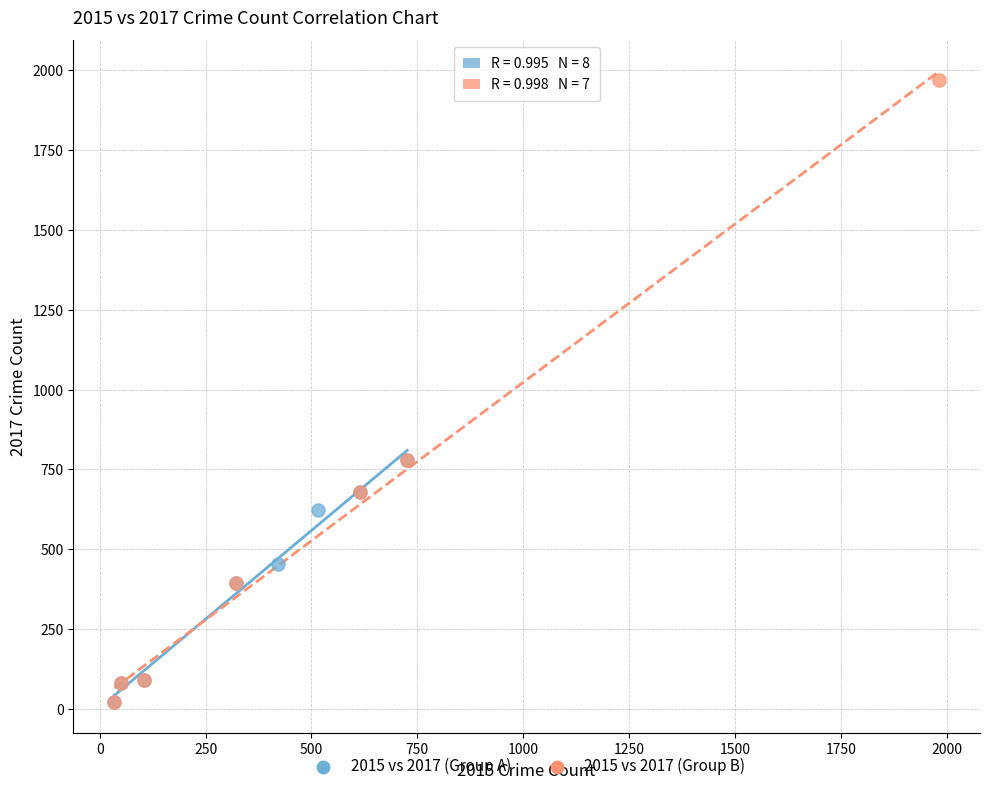

Which series has the largest Y range (max minus min)?

2015 vs 2017 (Group B)